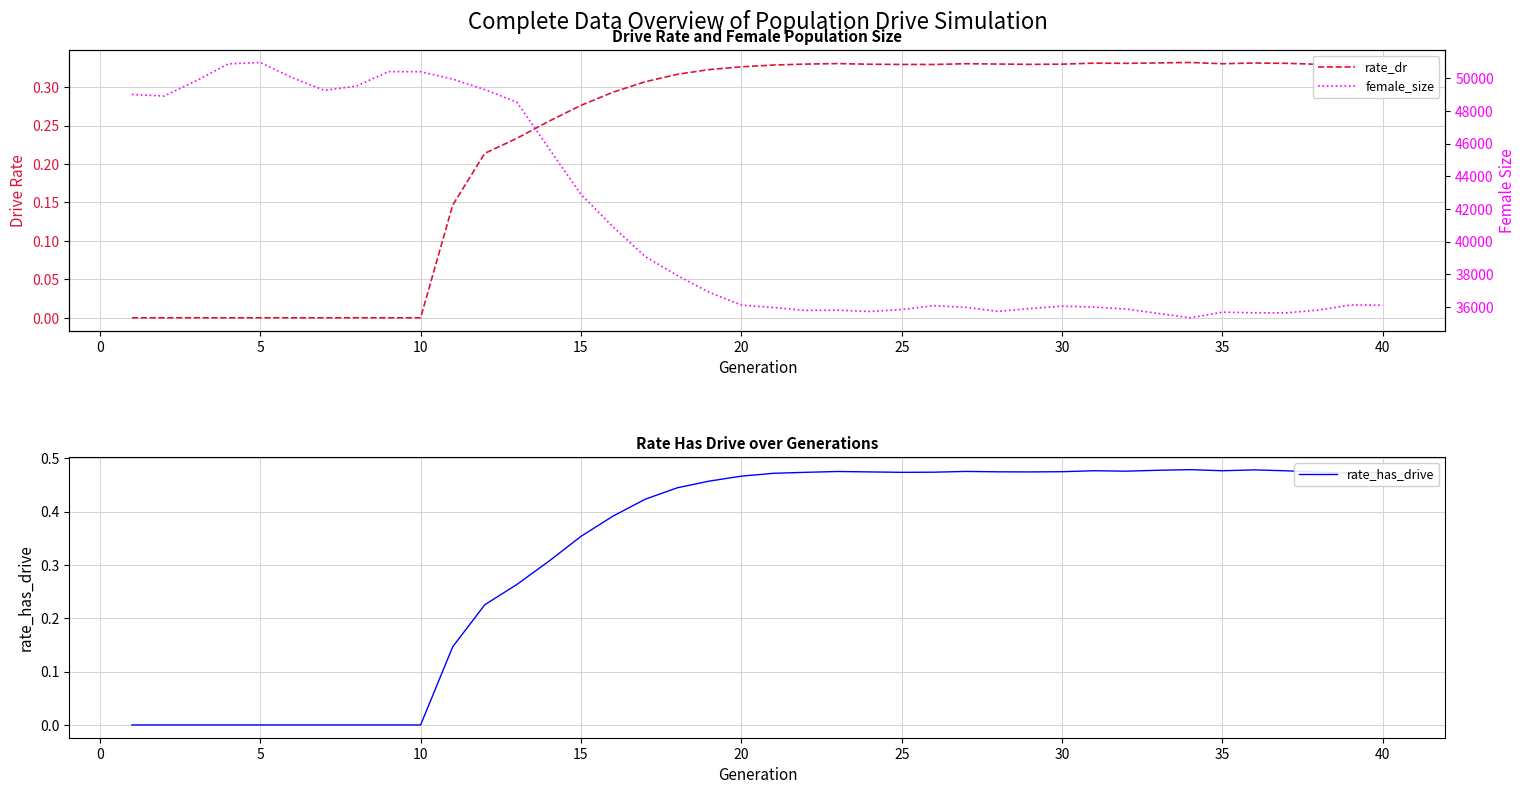

Rank the series at 10 from lowest to highest value.

rate_dr, rate_has_drive, female_size